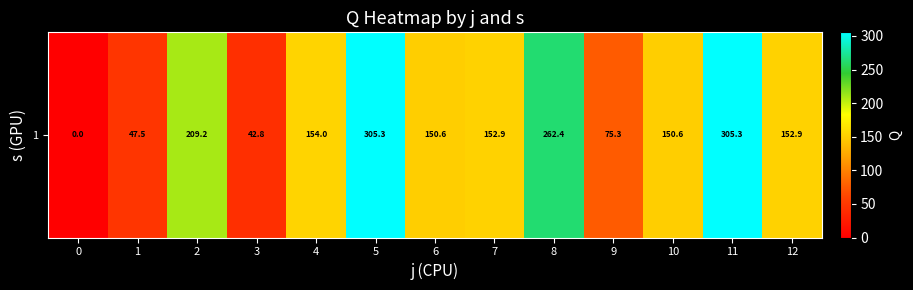

List the labels in order of value, largest first.

11, 5, 8, 2, 4, 12, 7, 6, 10, 9, 1, 3, 0